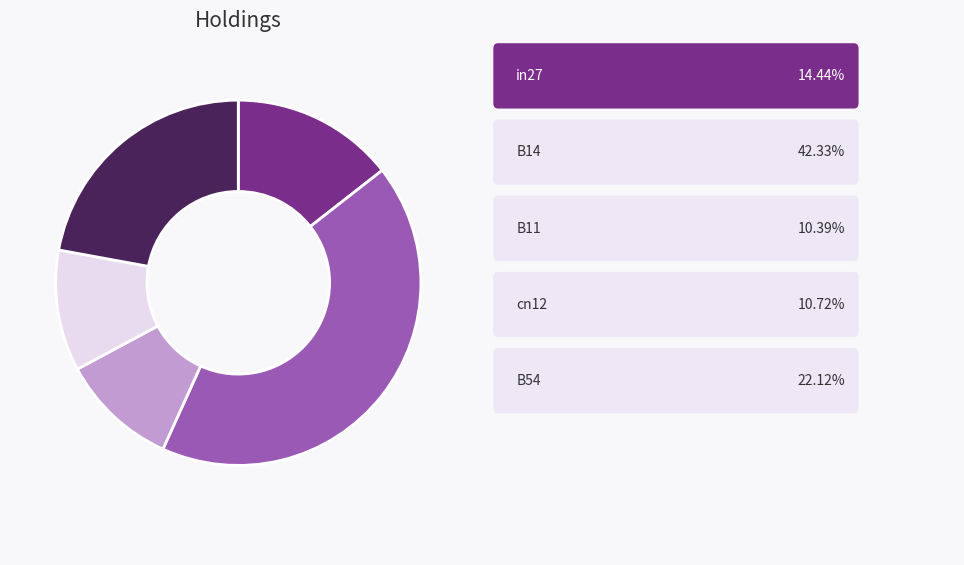

Does any single category account for the majority?

No